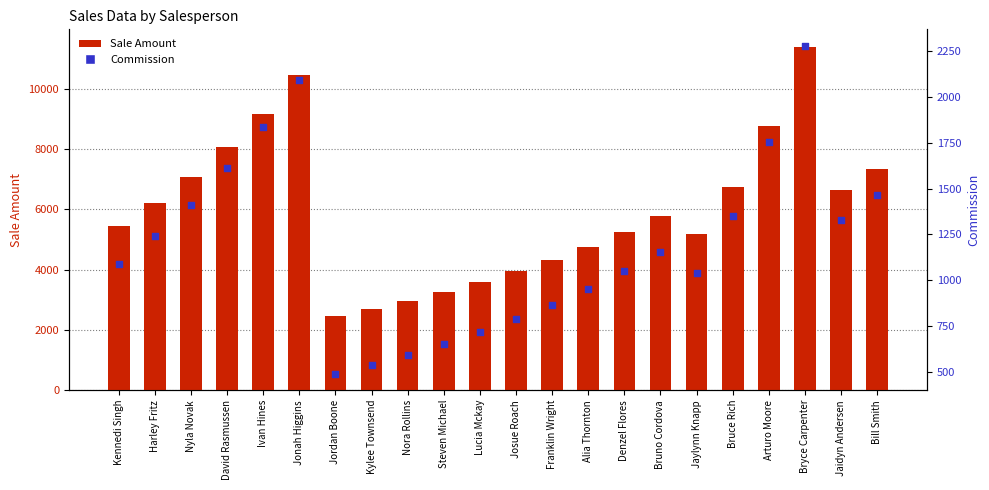

Which series has the largest total across all categories?

Sale Amount